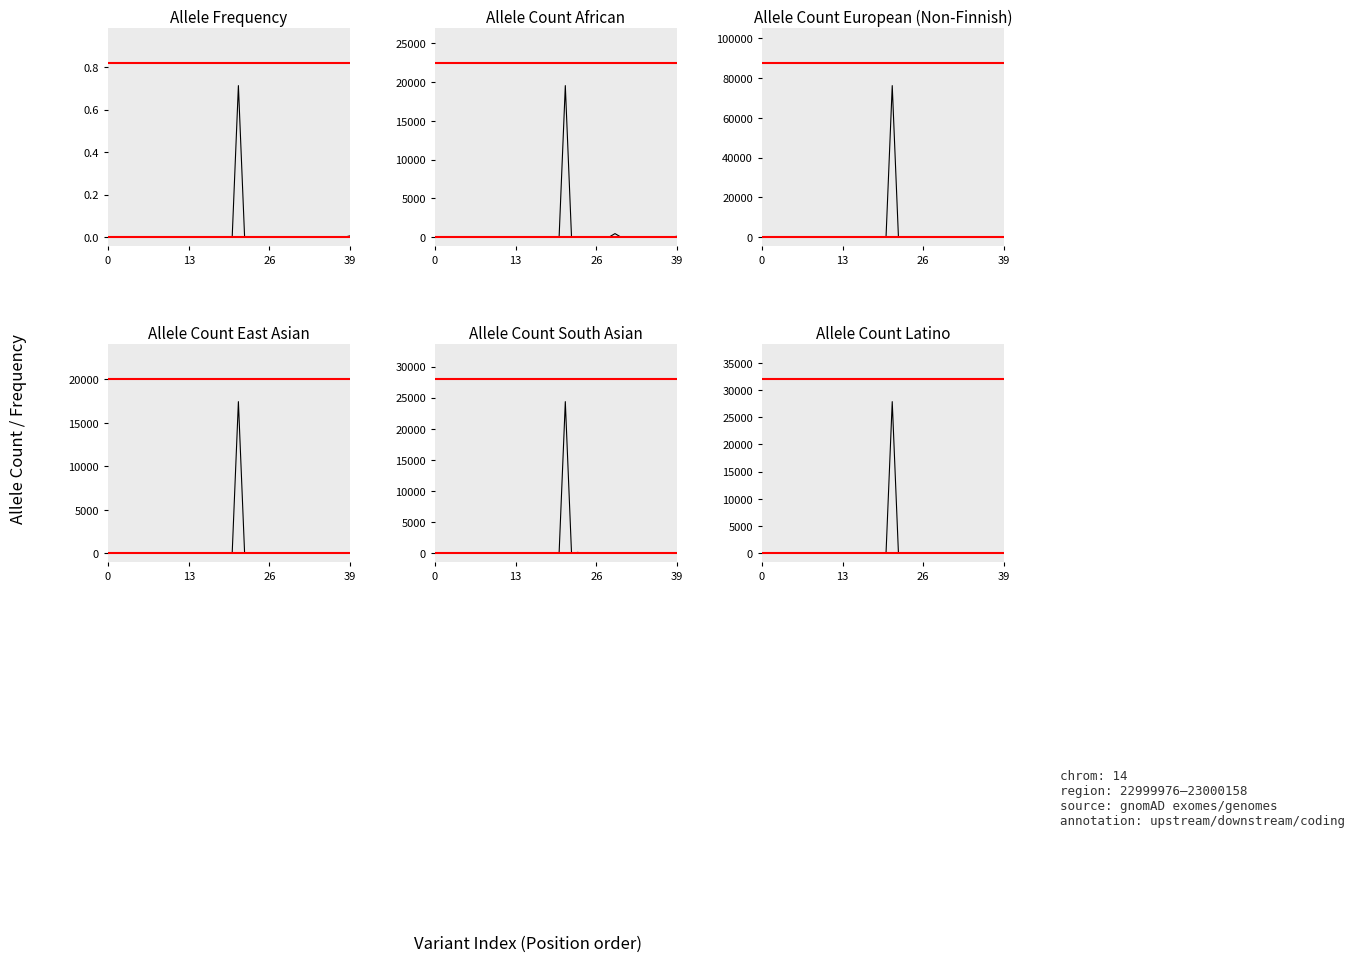

What is the difference between the highest and lowest values at 29?

466.0